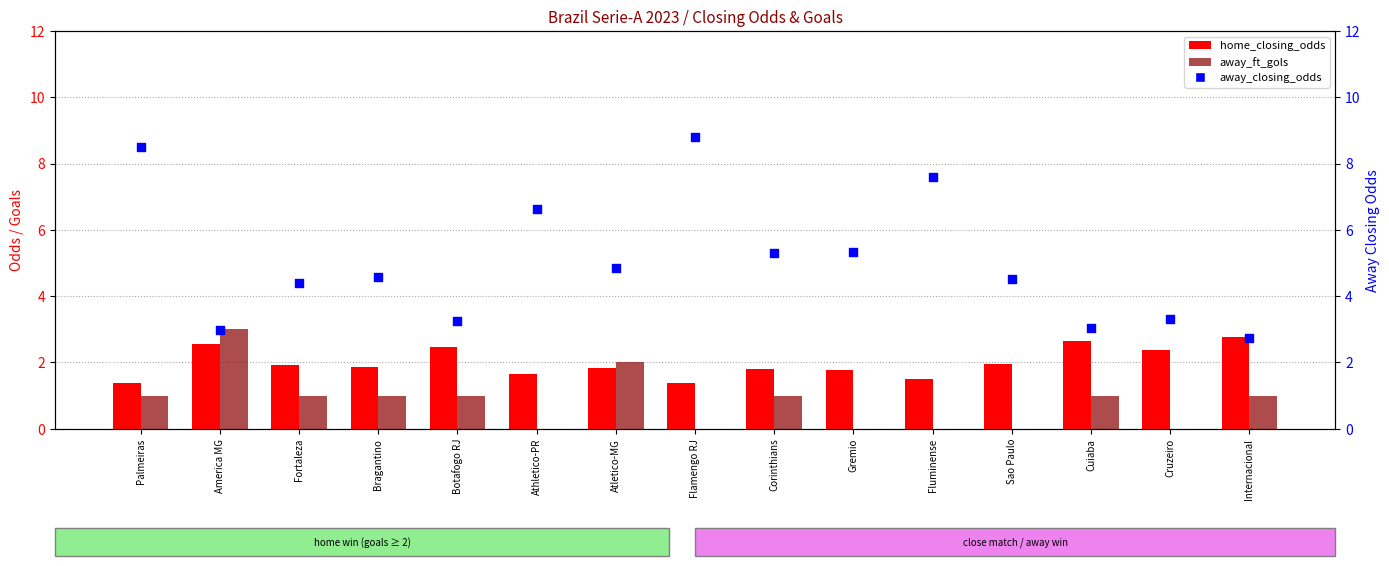

Which series contains the lowest Y value?

away_ft_gols